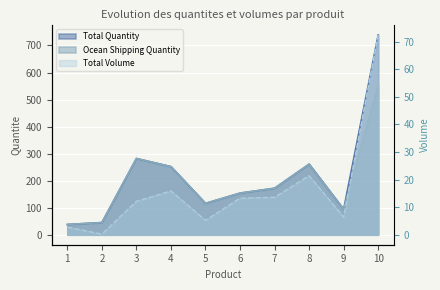

How many distinct data groups are displayed?

3